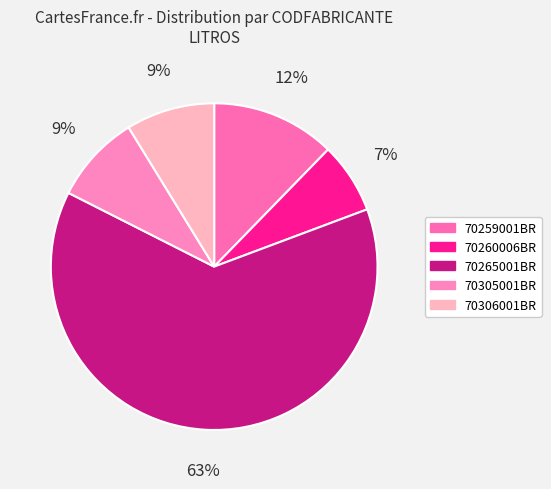

What is the smallest slice in the pie chart?

70260006BR